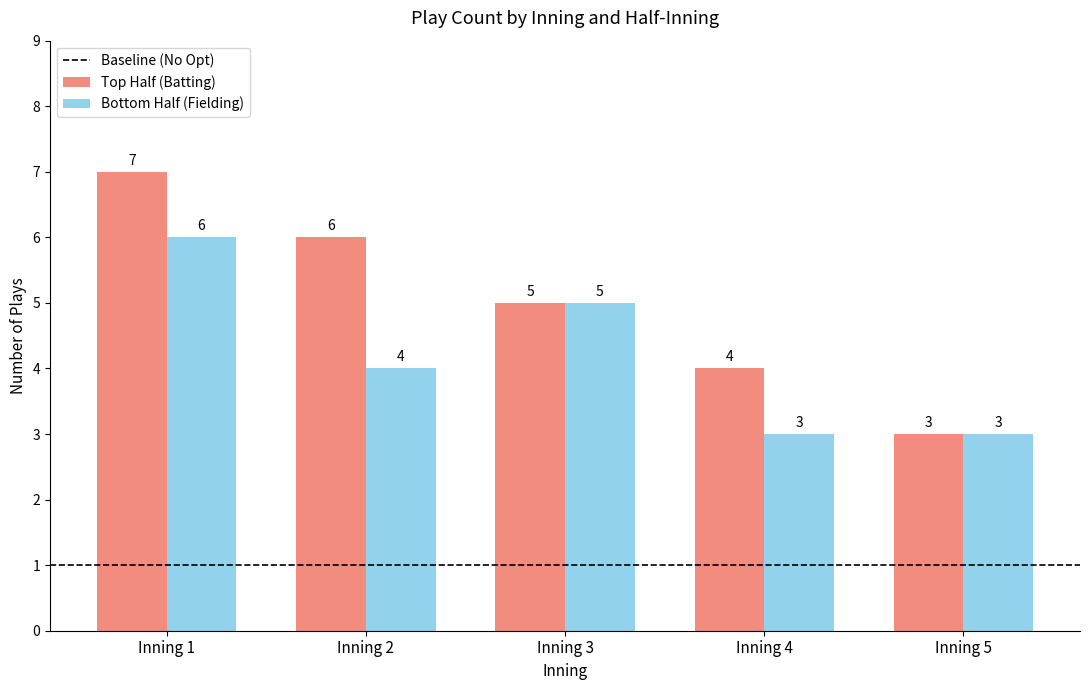

At which category is the sum across all series the highest?

Inning 1